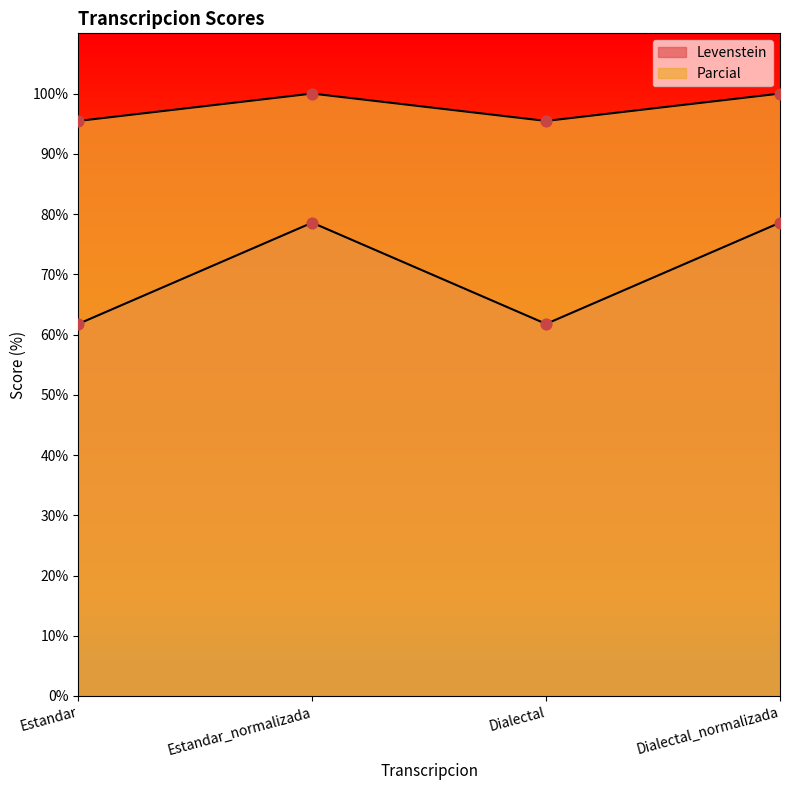

At how many categories does at least one series exceed 74?

4